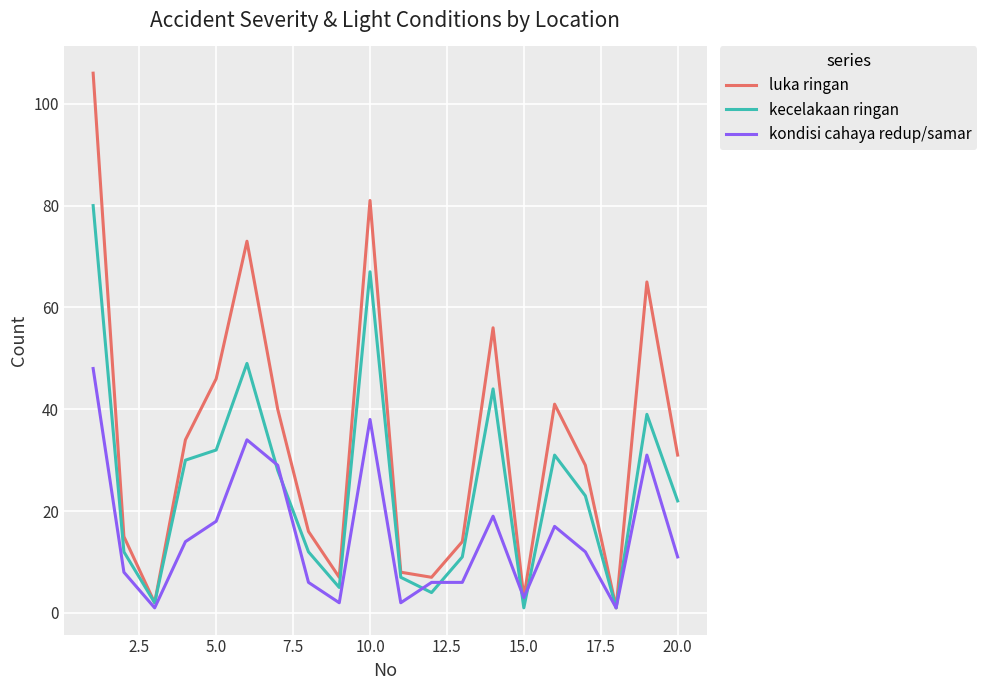

Reading left to right, extract all data points from this chart.

luka ringan: 106	15	2	34	46	73	40	16	7	81	8	7	14	56	3	41	29	1	65	31
kecelakaan ringan: 80	12	2	30	32	49	28	12	5	67	7	4	11	44	1	31	23	1	39	22
kondisi cahaya redup/samar: 48	8	1	14	18	34	29	6	2	38	2	6	6	19	3	17	12	1	31	11